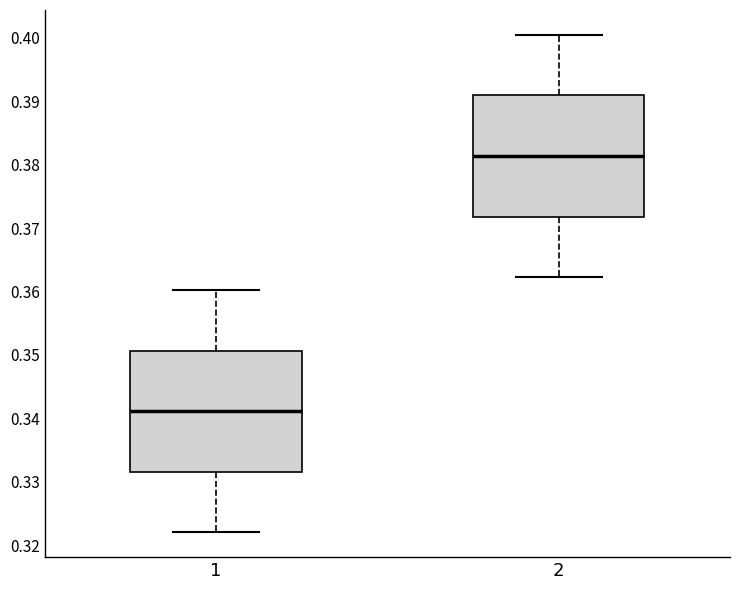

Reading left to right, transcribe this box plot: for each box, give where its median line is, the range the box spans, and where its two whiskers end, as read against the y-axis. The values are not printed on the chart, so give them approximately, as read against the axis.

1: median 0.341, box 0.332 to 0.351, whiskers 0.322 to 0.360
2: median 0.381, box 0.372 to 0.391, whiskers 0.362 to 0.400